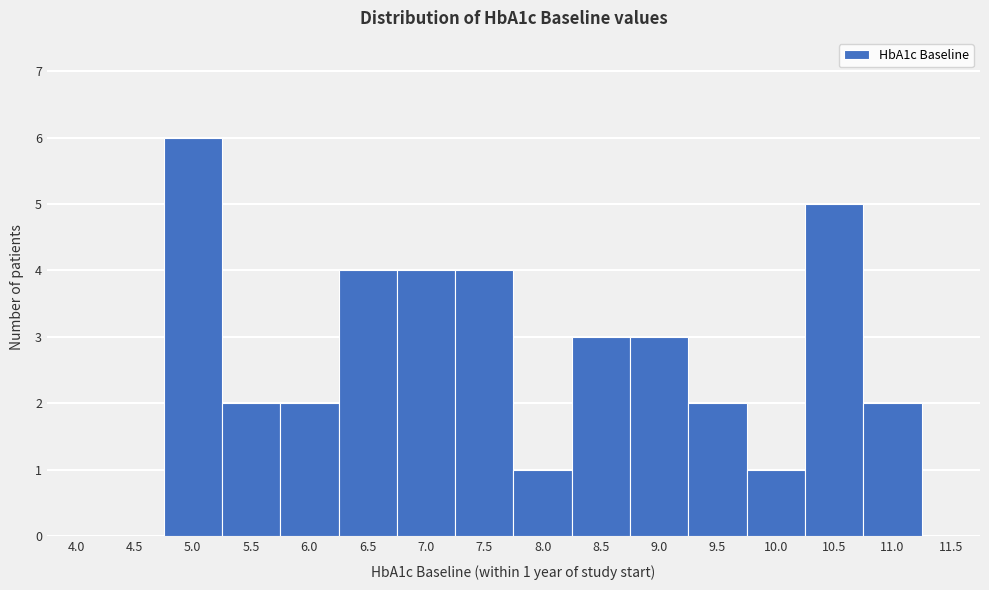

Reading right to left, what are all the values shown in this chart?

11.5=0	11.0=2	10.5=5	10.0=1	9.5=2	9.0=3	8.5=3	8.0=1	7.5=4	7.0=4	6.5=4	6.0=2	5.5=2	5.0=6	4.5=0	4.0=0